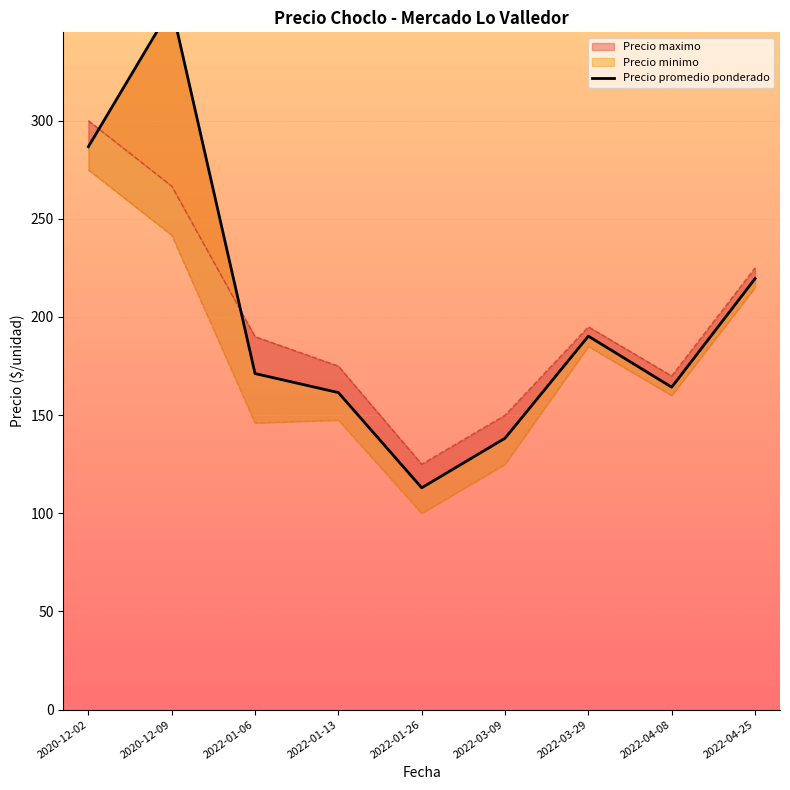

Where is the first local minimum?

2022-01-26